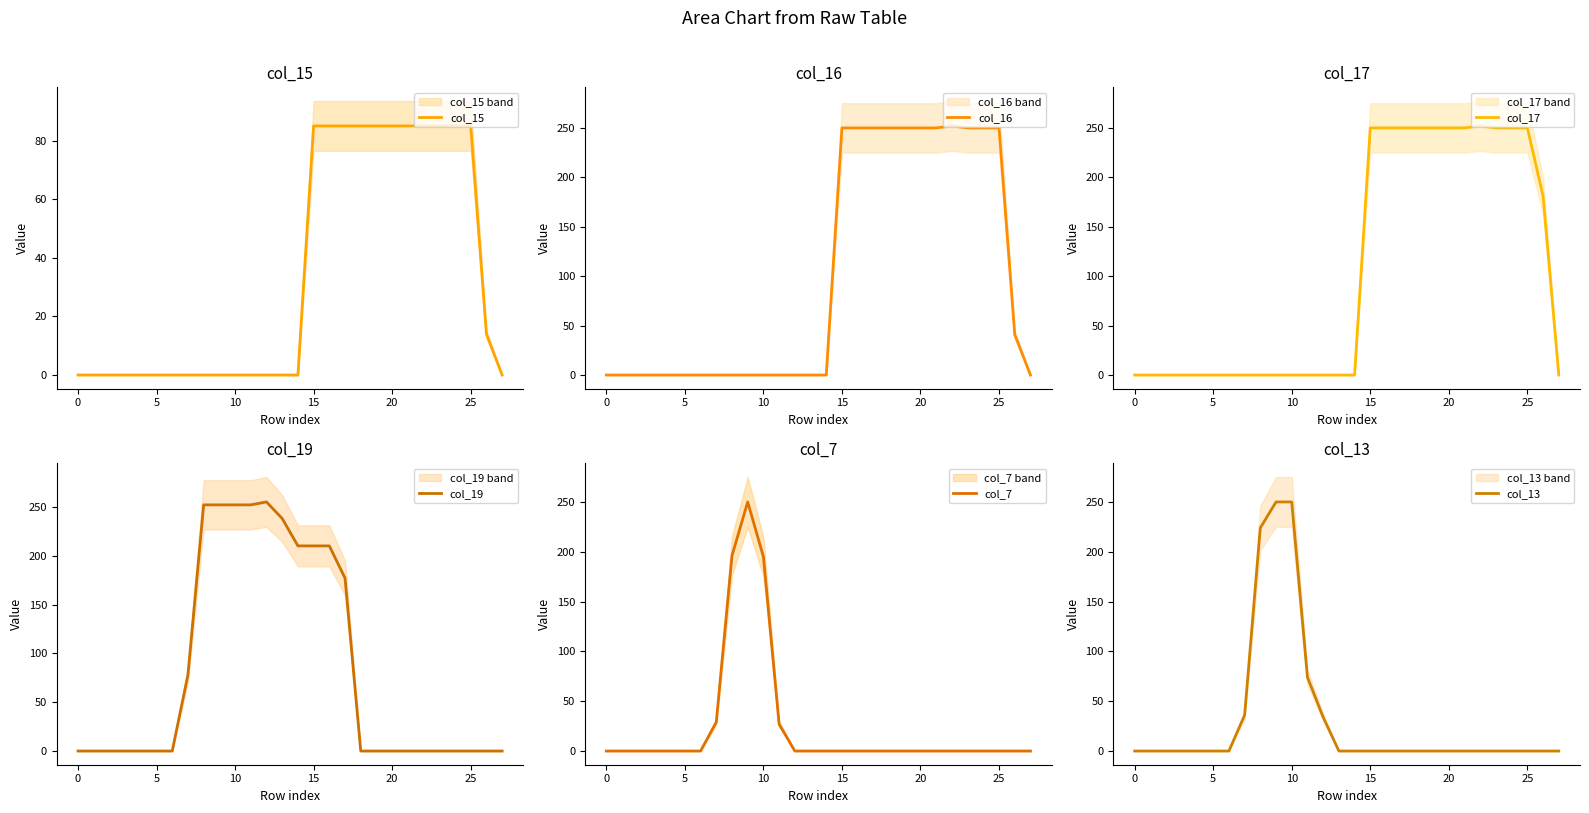

Does the chart display data point markers on the line(s)?

No